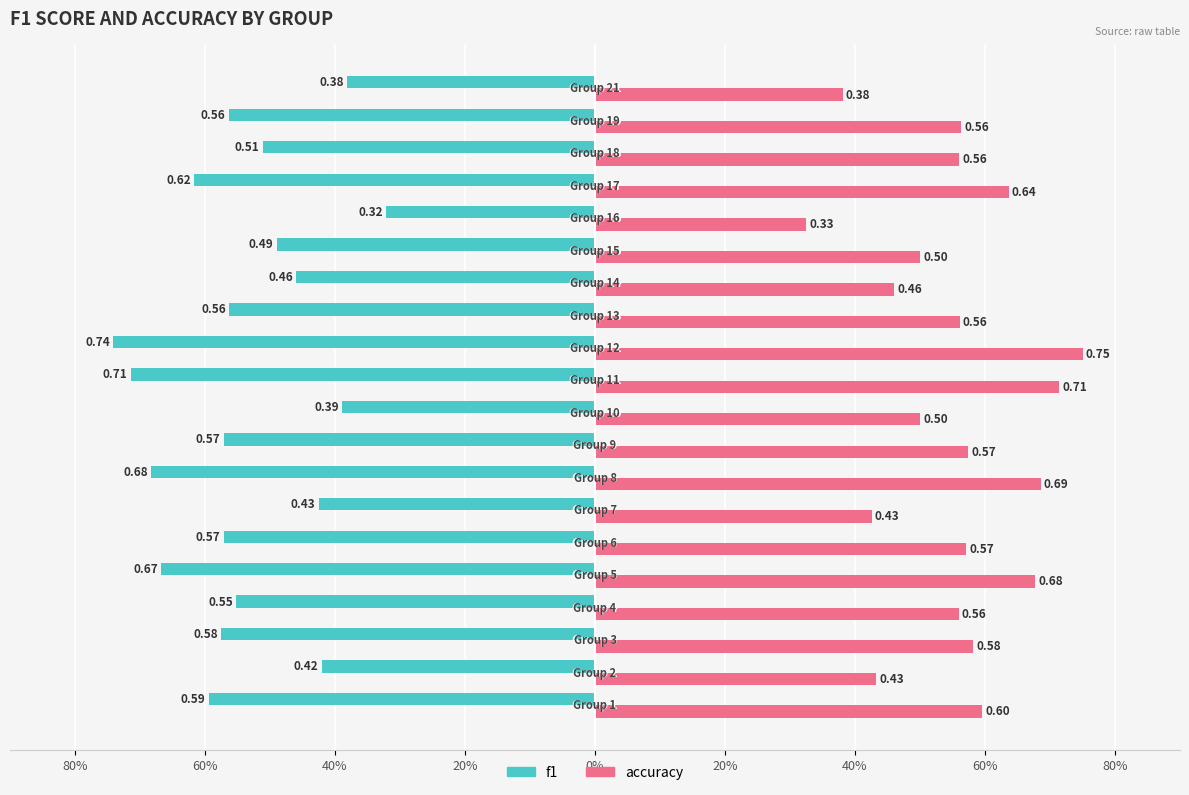

What is the value of the f1 bar at the 16th from the left?

-0.3